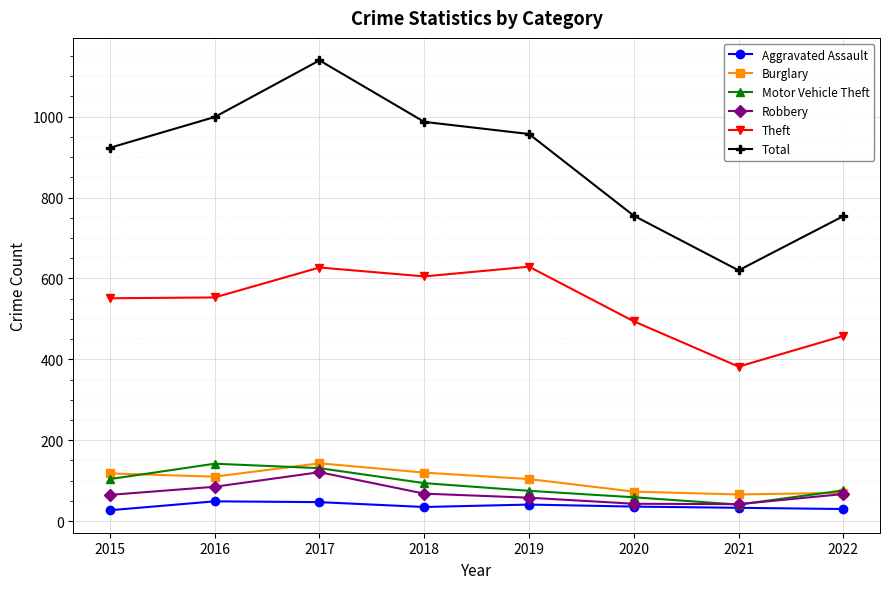

Where is Total nearest to the value 879?

2015